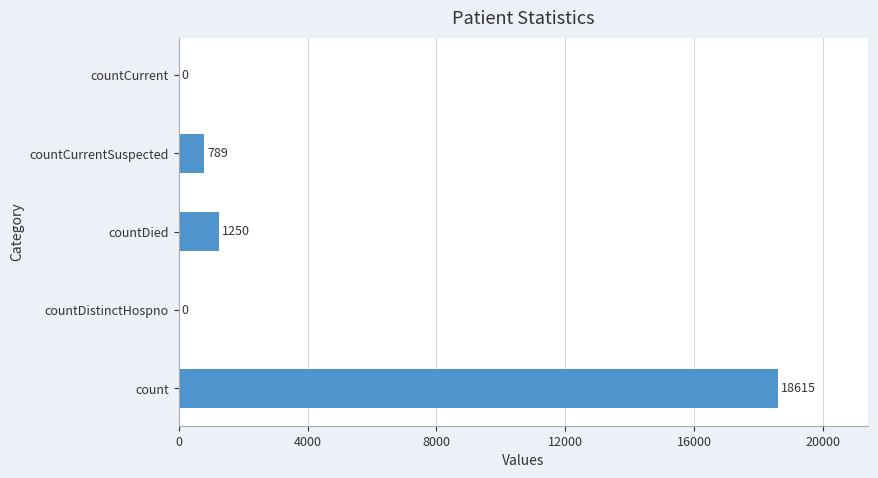

Are the bars grouped side by side (vs. stacked)?

No